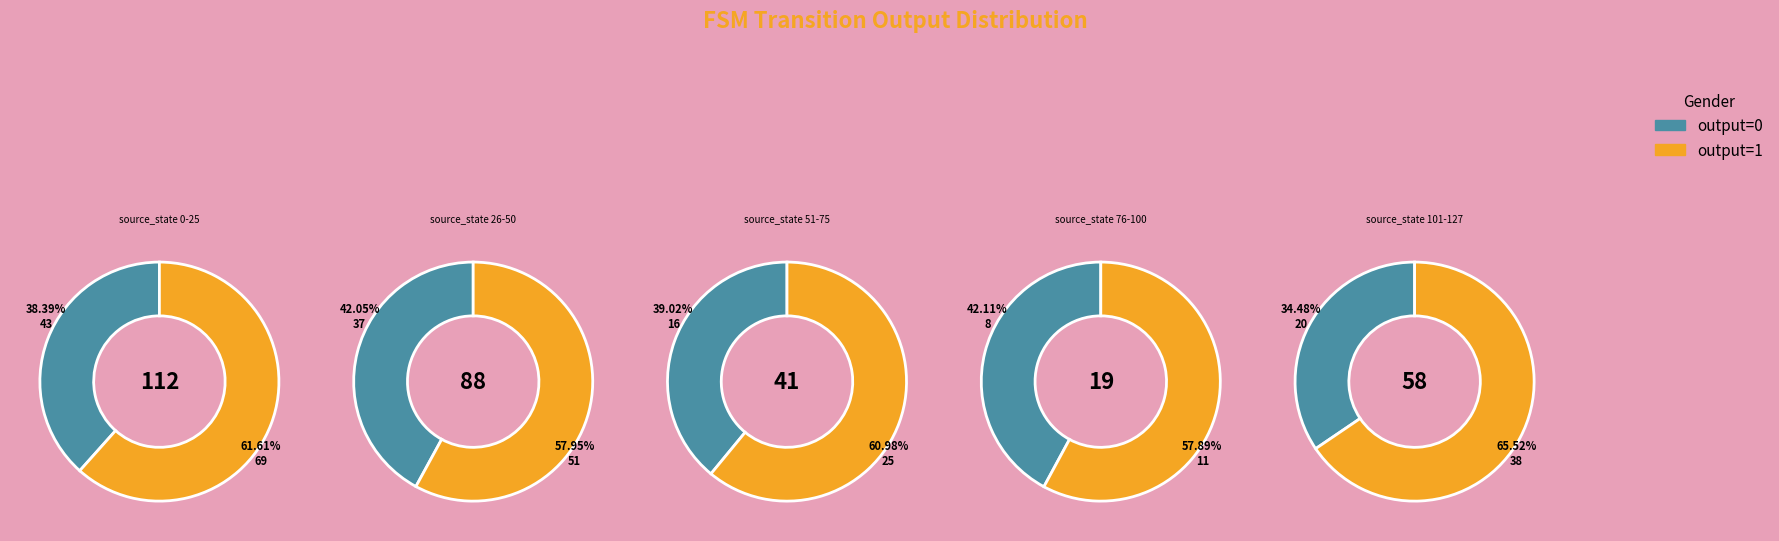

What is the largest slice in the pie chart?

source_state 0-25